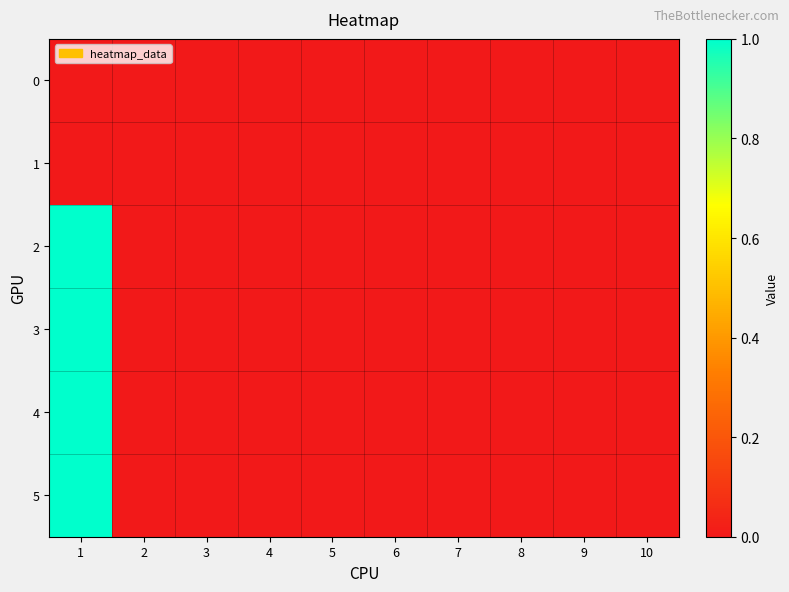

Reading left to right, extract all data points from this chart.

0: 1=0	2=0	3=0	4=0	5=0	6=0	7=0	8=0	9=0	10=0
1: 1=0	2=0	3=0	4=0	5=0	6=0	7=0	8=0	9=0	10=0
2: 1=1	2=0	3=0	4=0	5=0	6=0	7=0	8=0	9=0	10=0
3: 1=1	2=0	3=0	4=0	5=0	6=0	7=0	8=0	9=0	10=0
4: 1=1	2=0	3=0	4=0	5=0	6=0	7=0	8=0	9=0	10=0
5: 1=1	2=0	3=0	4=0	5=0	6=0	7=0	8=0	9=0	10=0